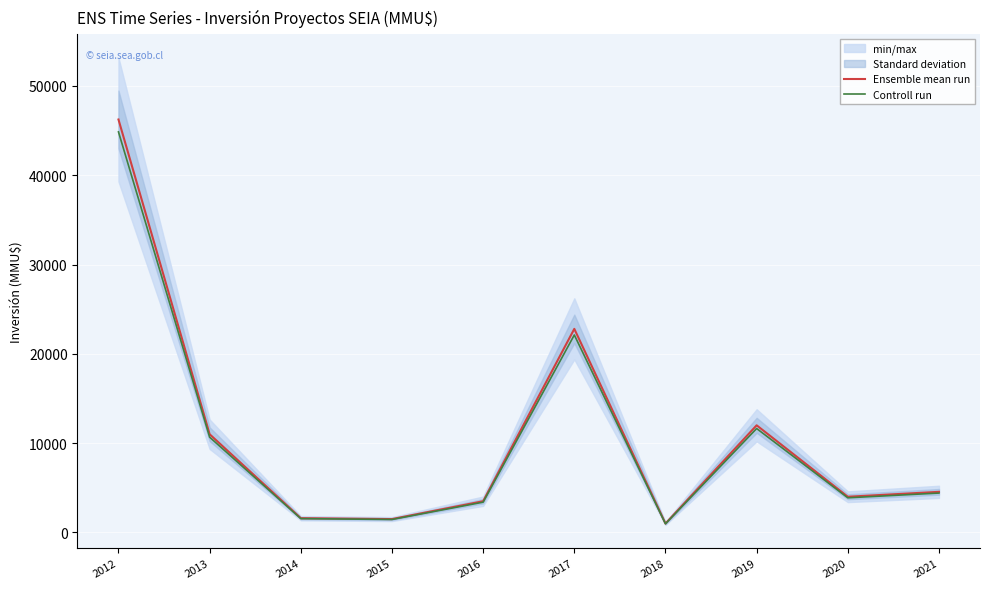

True or false: Ensemble mean run and Controll run cross at least once.

False